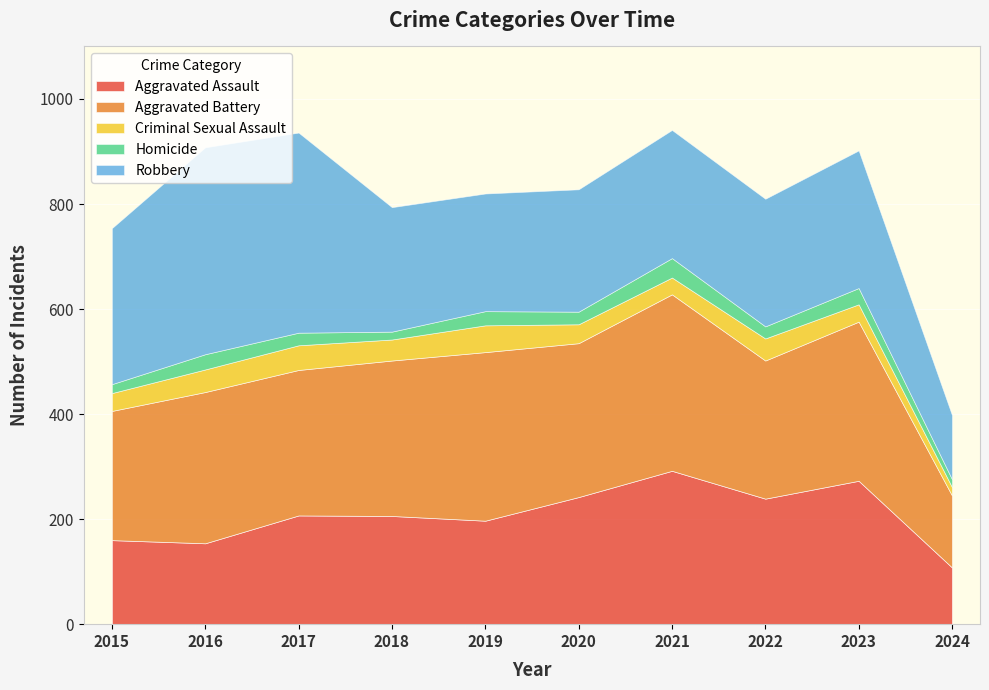

What is the sum of the Aggravated Assault values at 2015 and 2017?

367